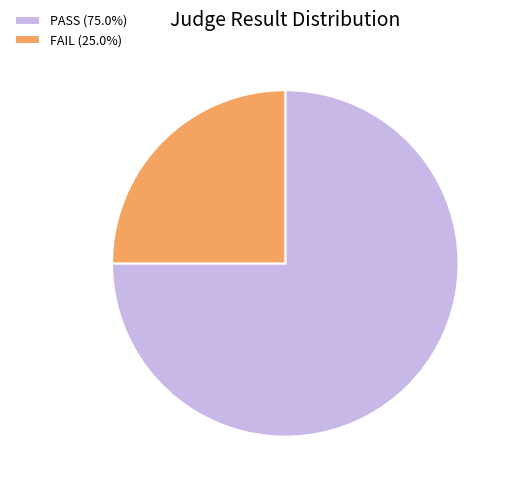

Is there any slice that represents more than half of the pie?

Yes